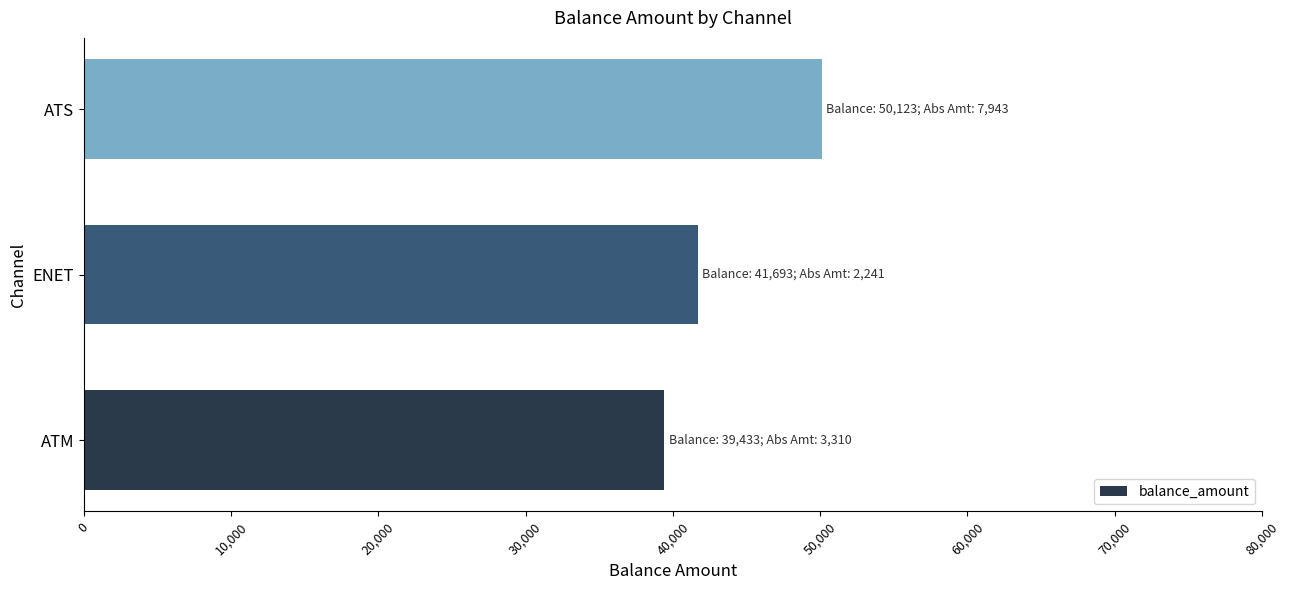

At which label is the value closest to 44777?

ENET